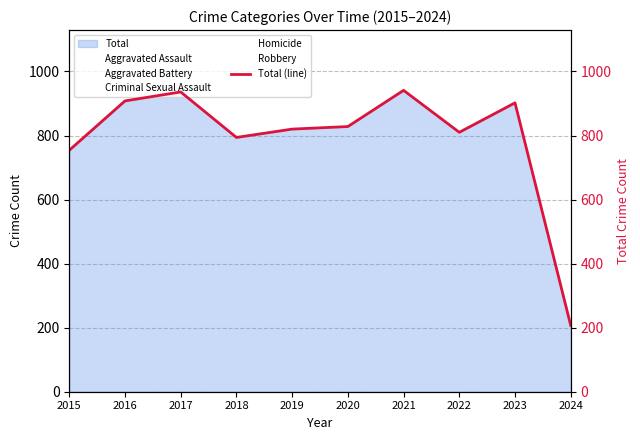

Is it true that Total (line) equals 820 at 2019?

True